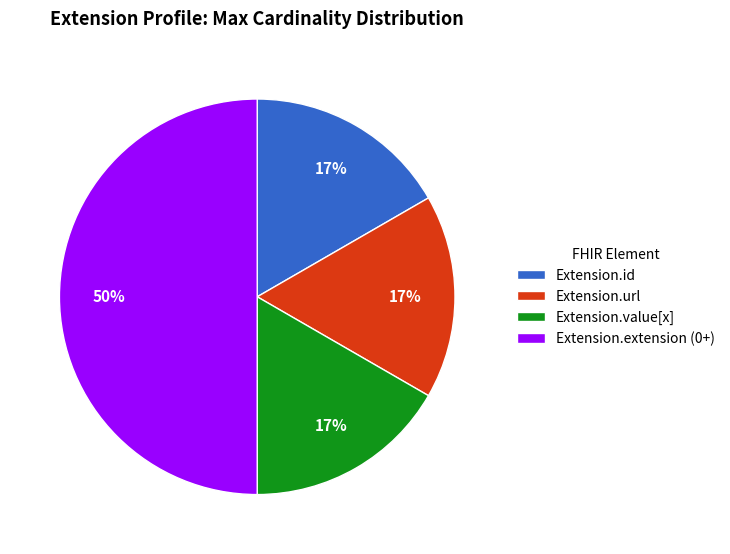

To the nearest percent, what is the difference between the largest and smallest slice percentages?

33%